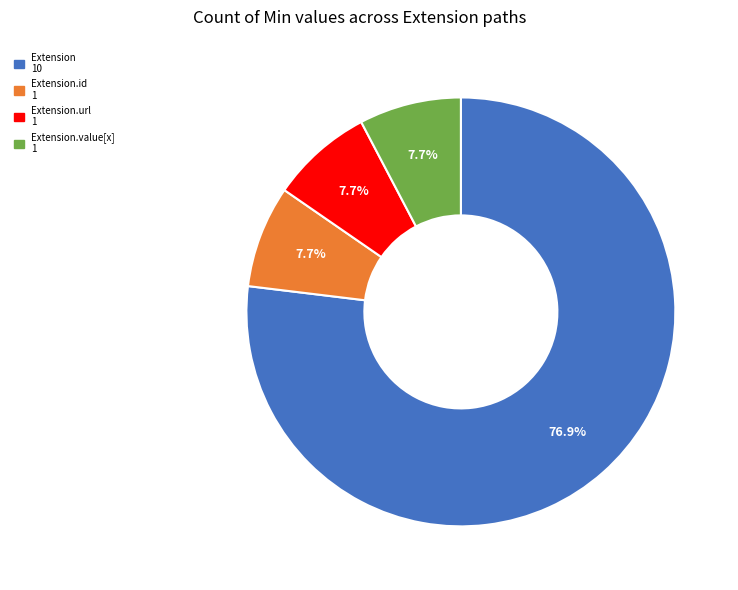

Does any single category account for the majority?

Yes